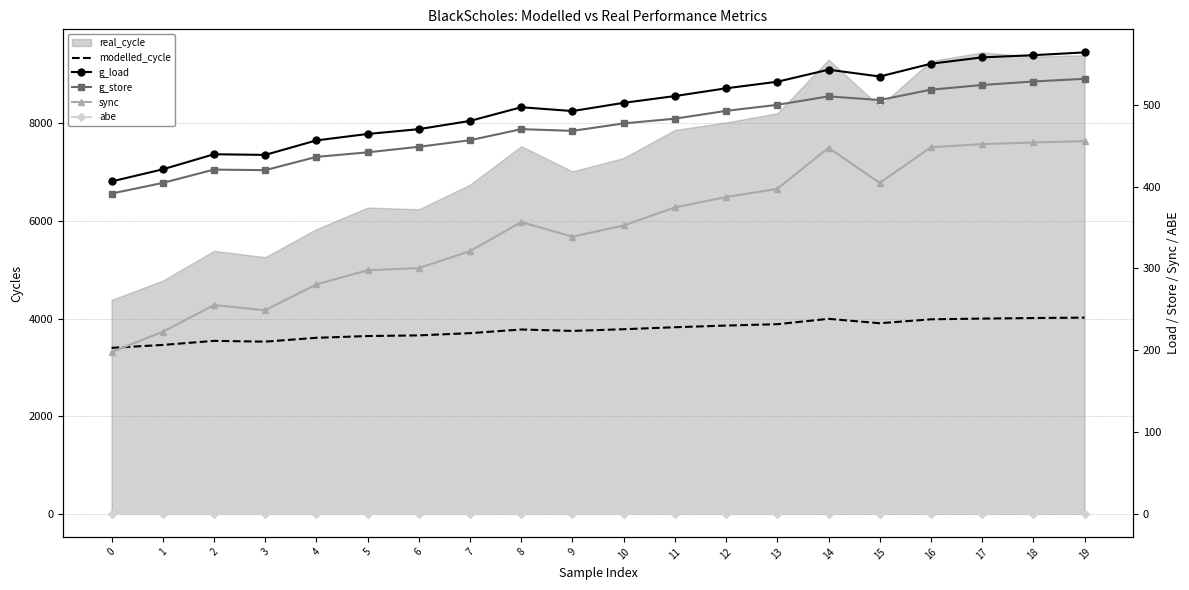

Which category has the highest value across all series?

19